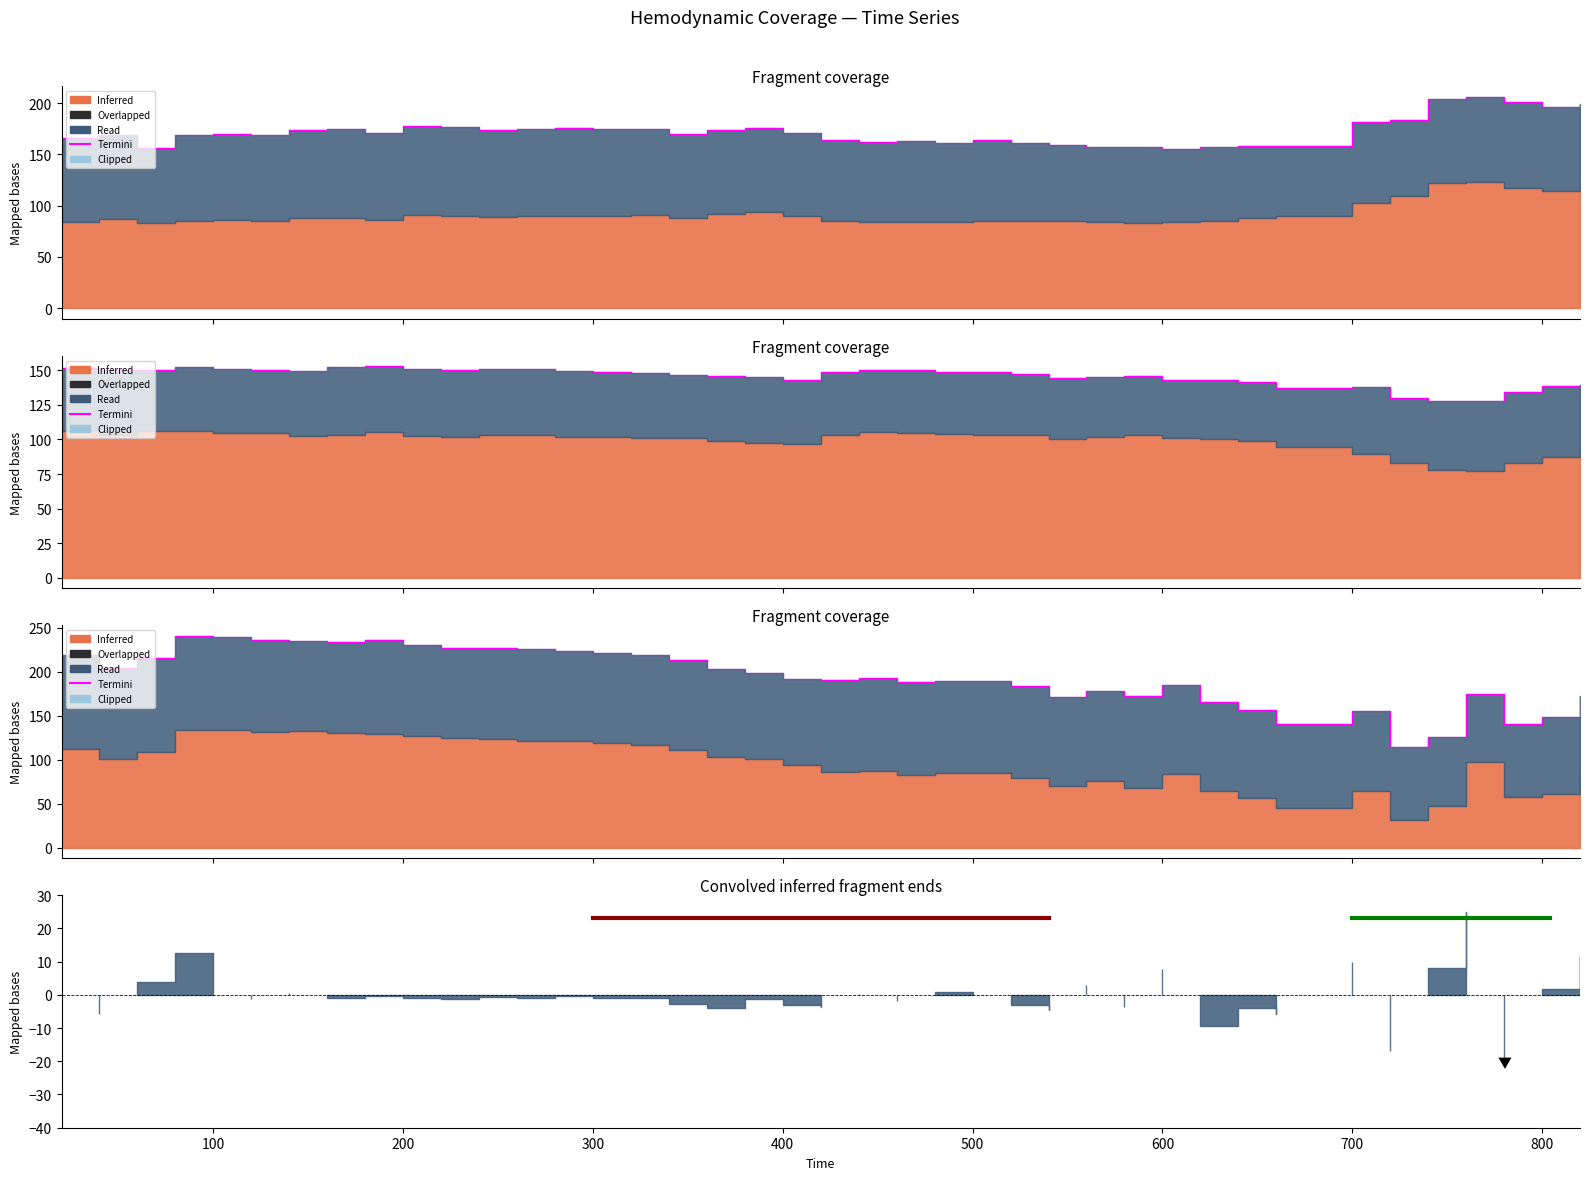

What is the label of the 24th point from the left?

23